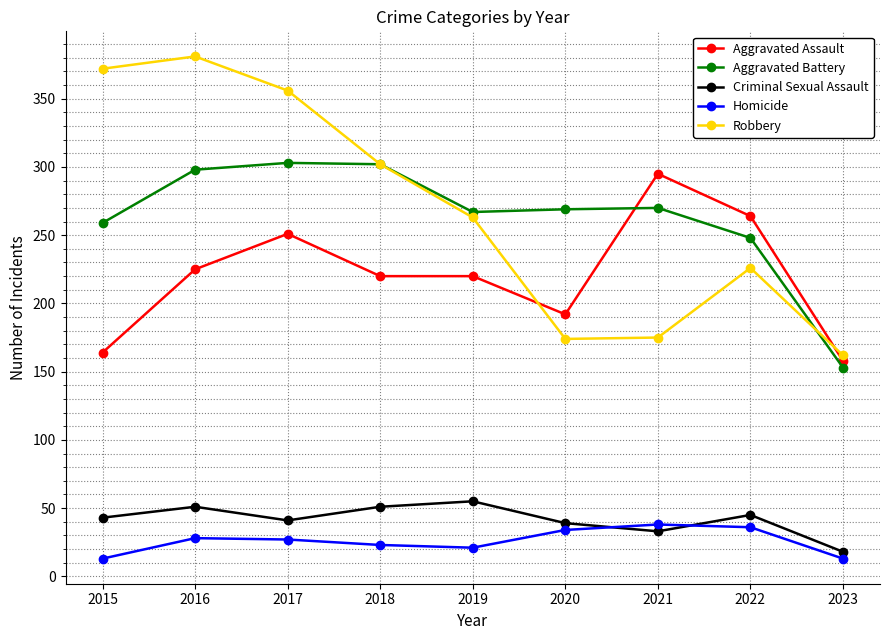

What is the sum of the Aggravated Battery values at 2021 and 2019?

537